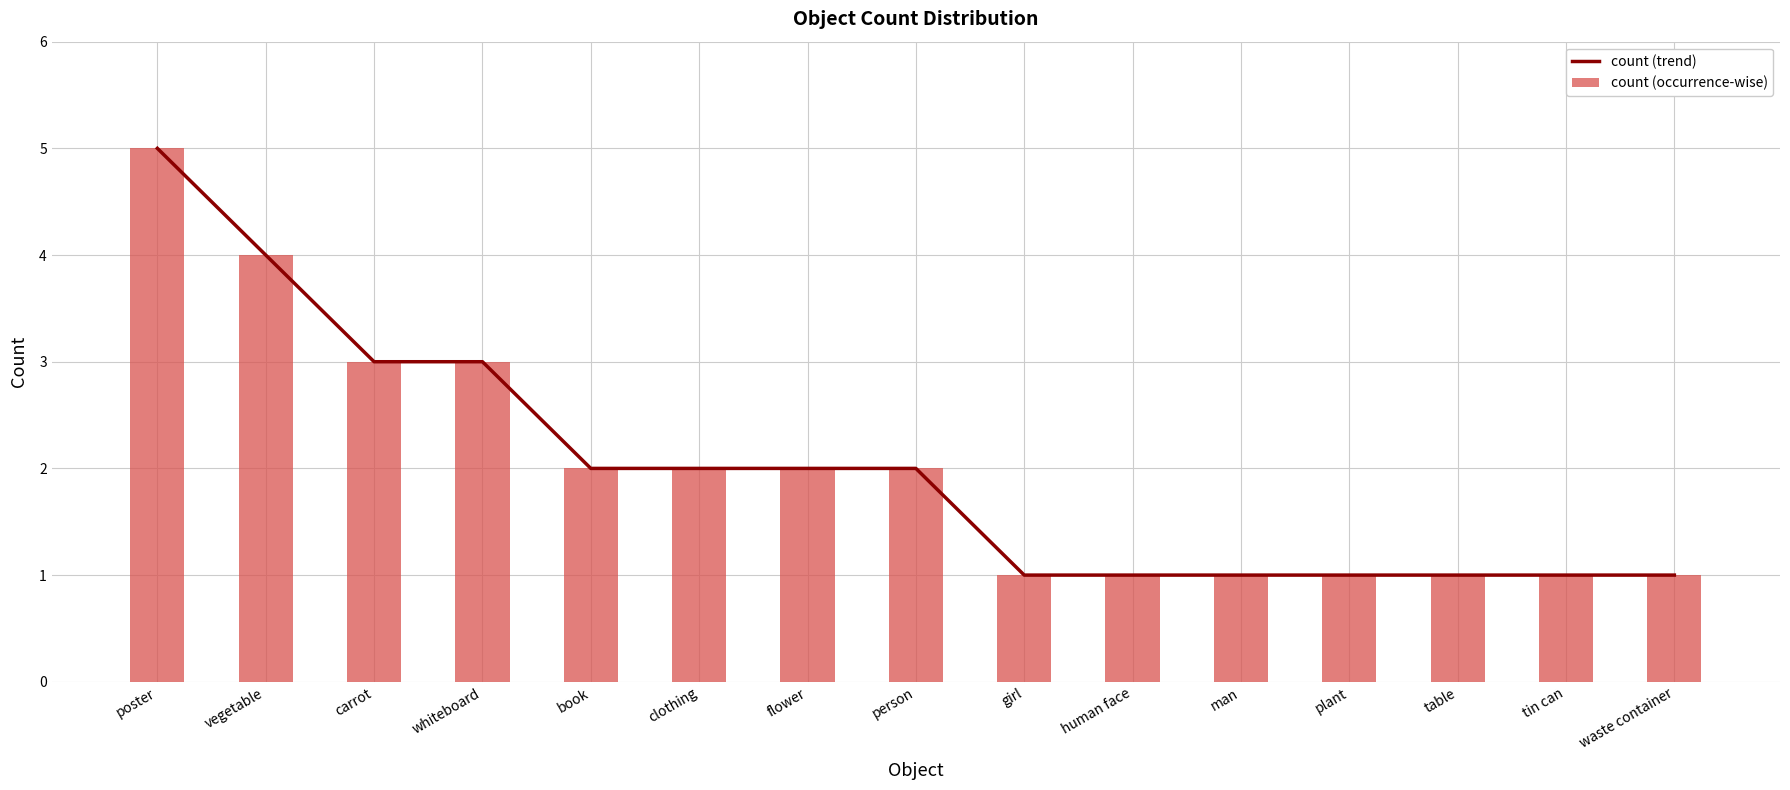

How many series are shown in this chart?

2